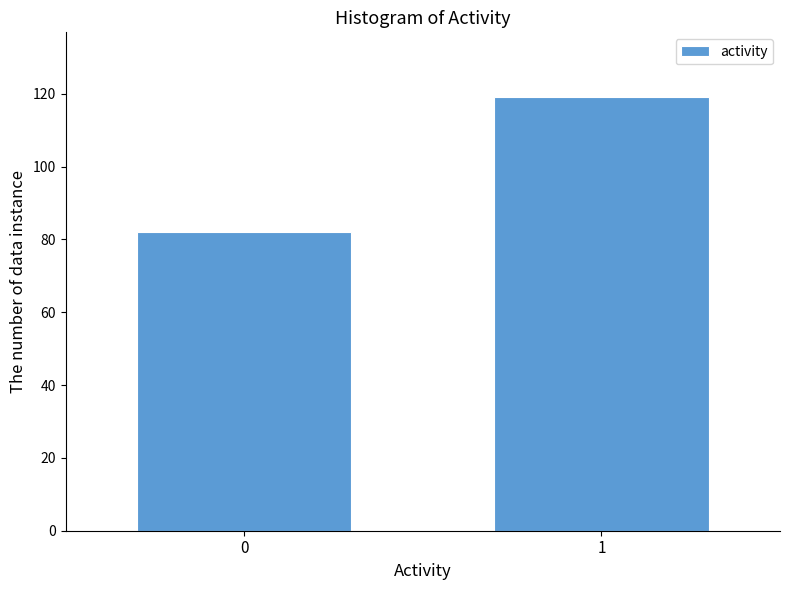

Reading left to right, extract all data points from this chart.

82	119